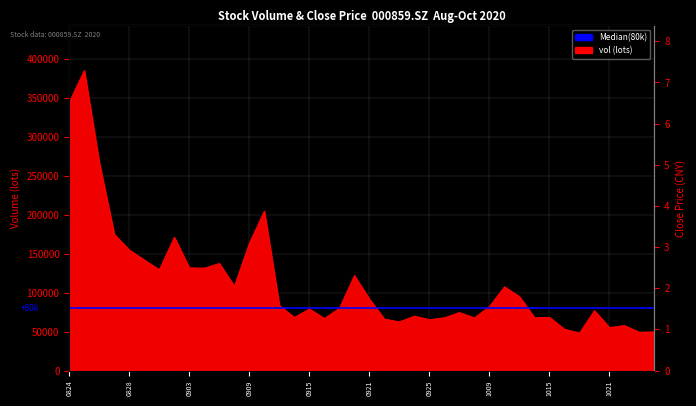

What is the value of the vol point at the 31st from the left?

95005.2